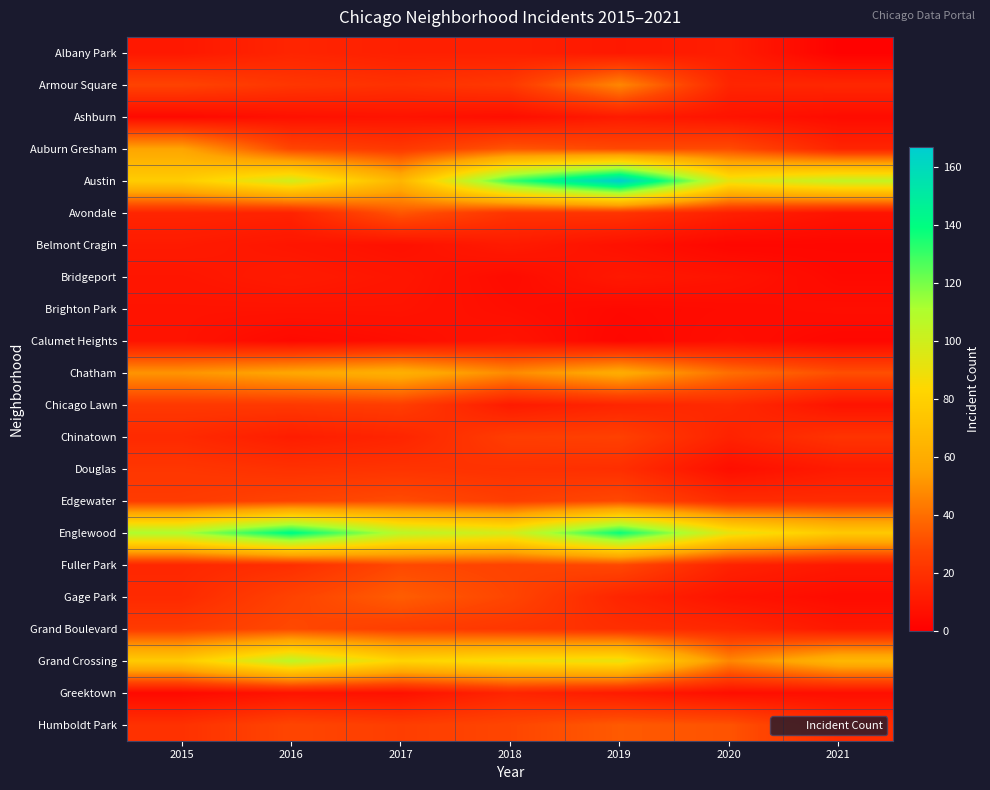

What is the total value across all series at 2015?

632